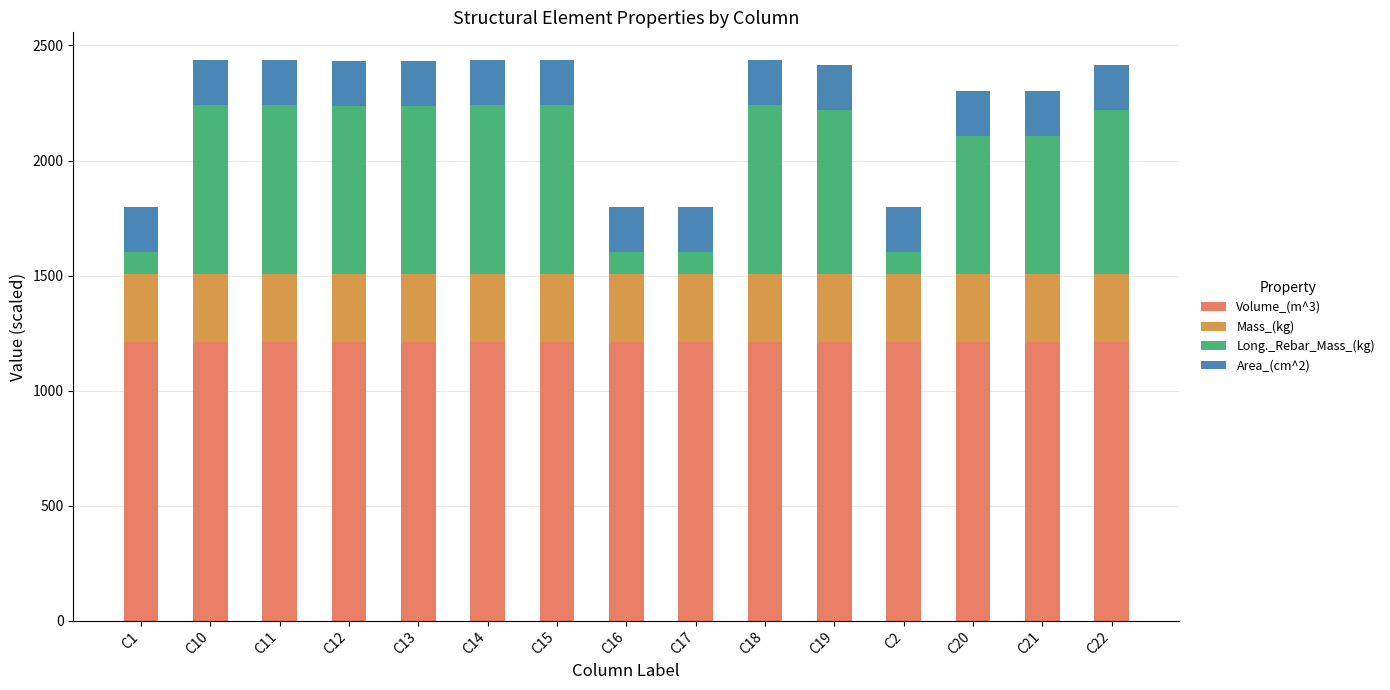

What is the maximum value for Volume_(m^3)?

1210.0